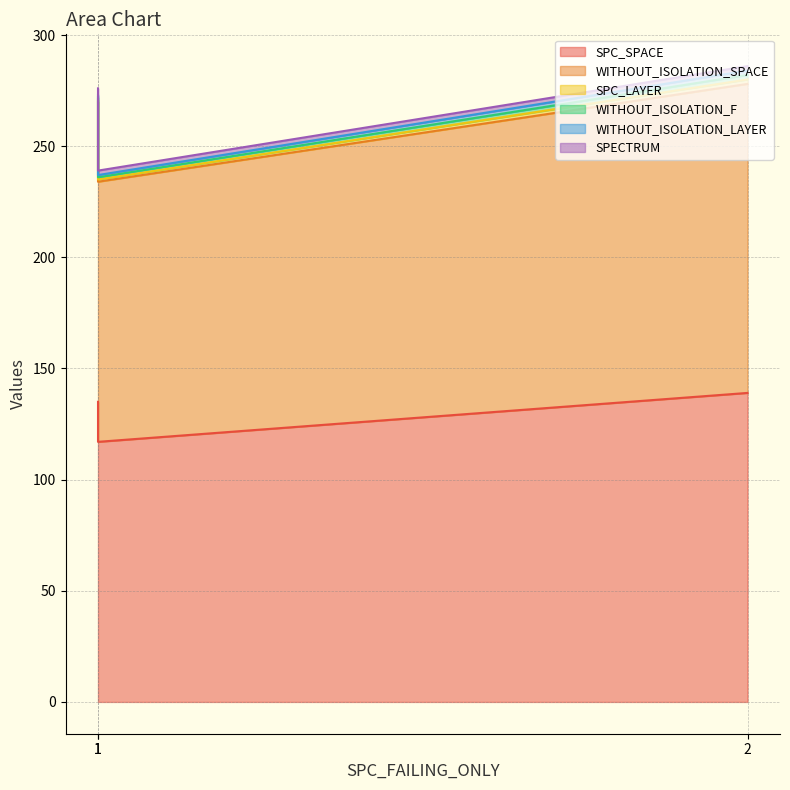

True or false: WITHOUT_ISOLATION_LAYER has a value of 1 at 2.

False